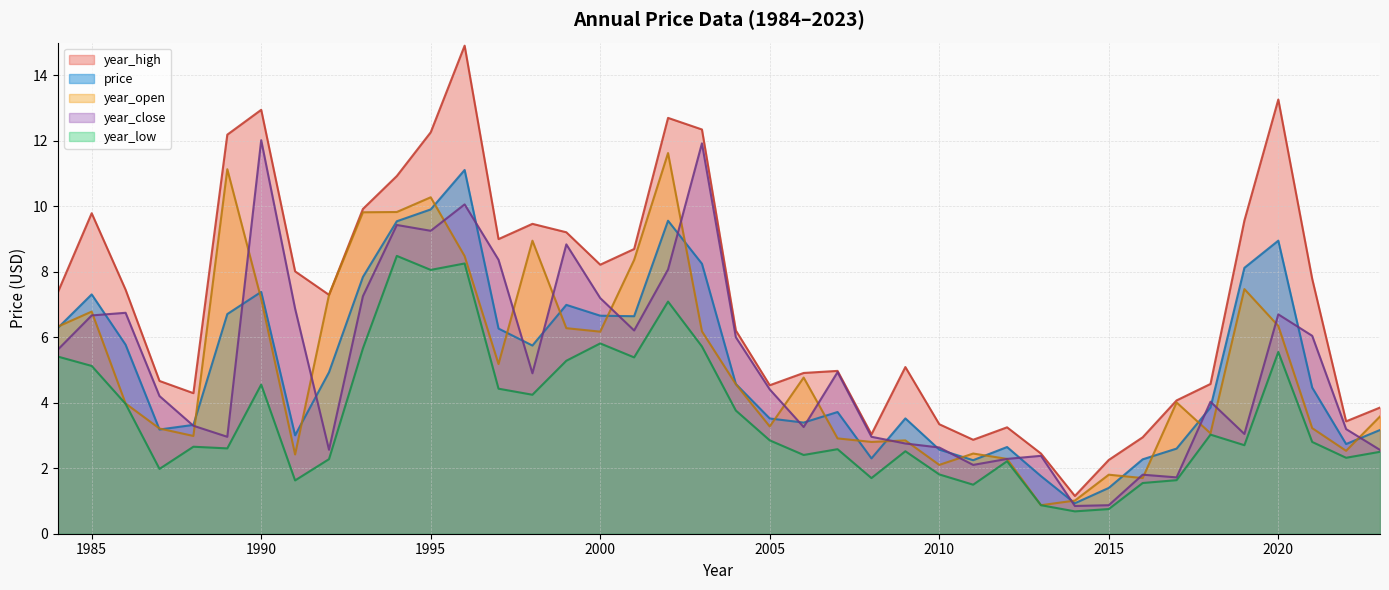

Does the chart have visible grid lines?

Yes